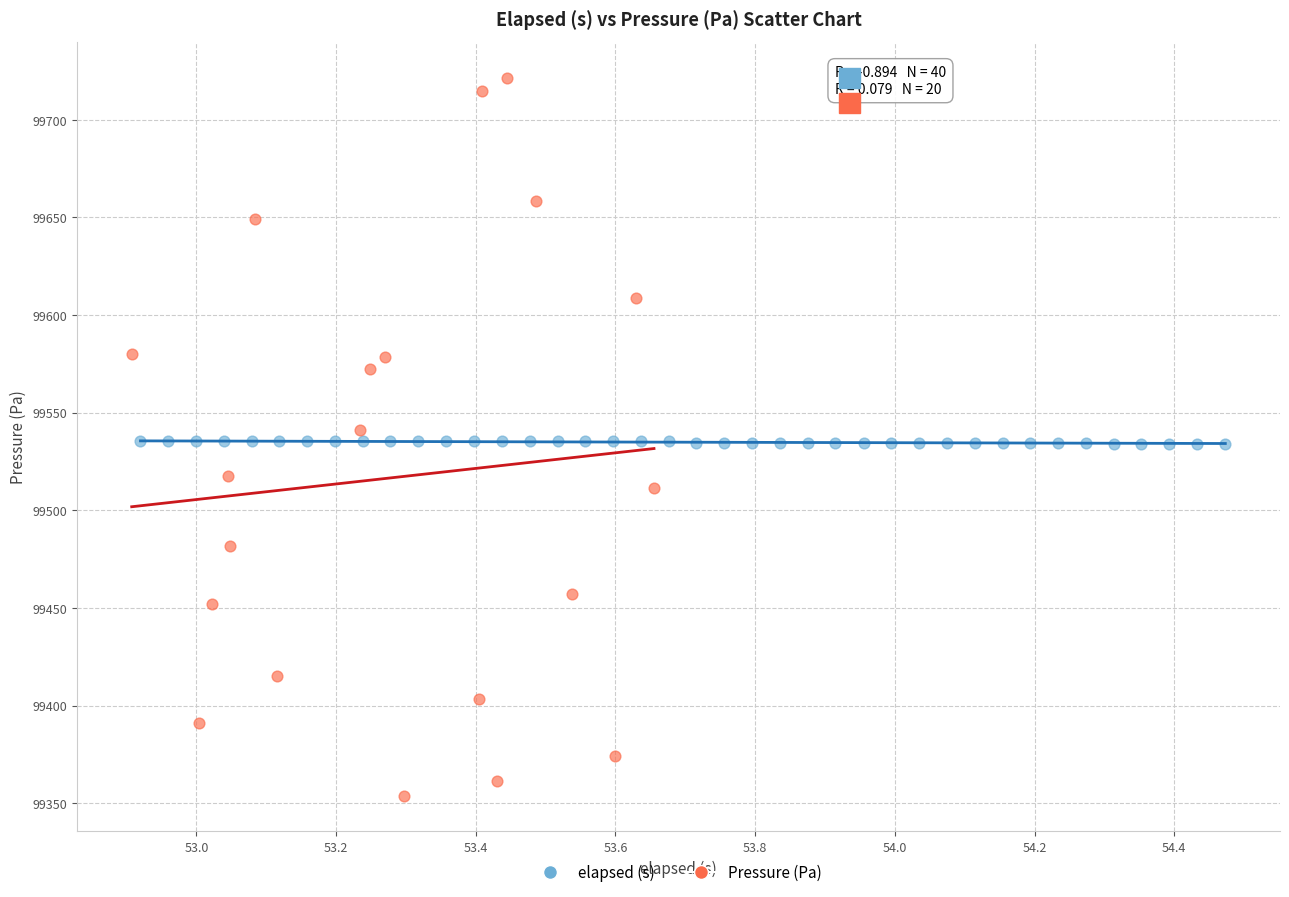

Which series has the largest Y range (max minus min)?

Pressure (Pa)